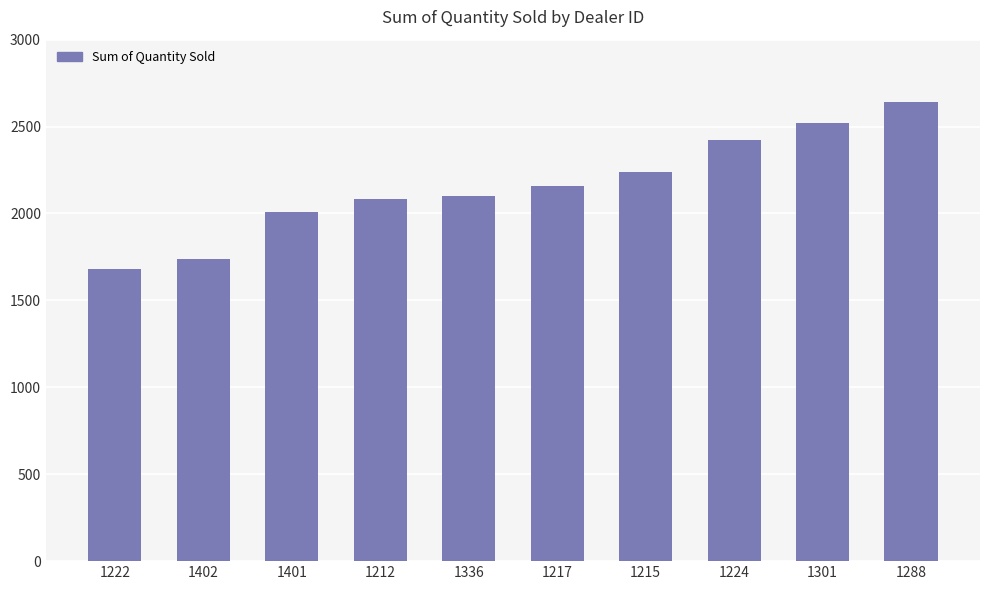

What is the sum of the values at 1336 and 1288?

4746